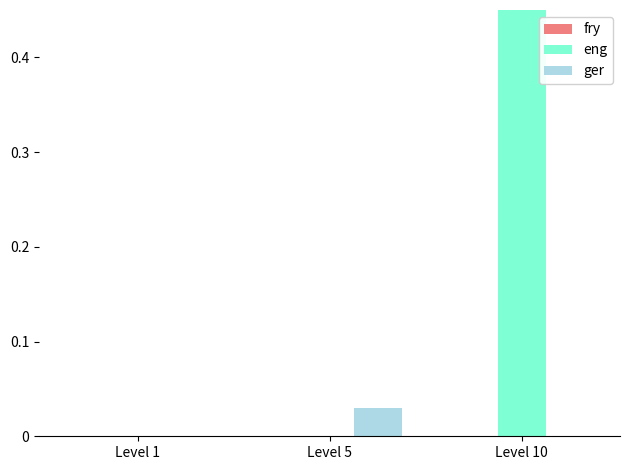

Is the value of eng at Level 10 greater than the value of ger at Level 5?

Yes